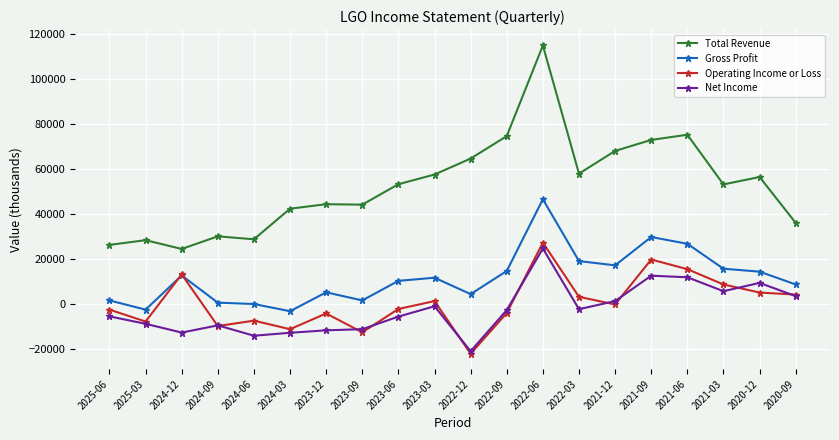

Rank the series at 2020-12 from lowest to highest value.

Operating Income or Loss, Net Income, Gross Profit, Total Revenue